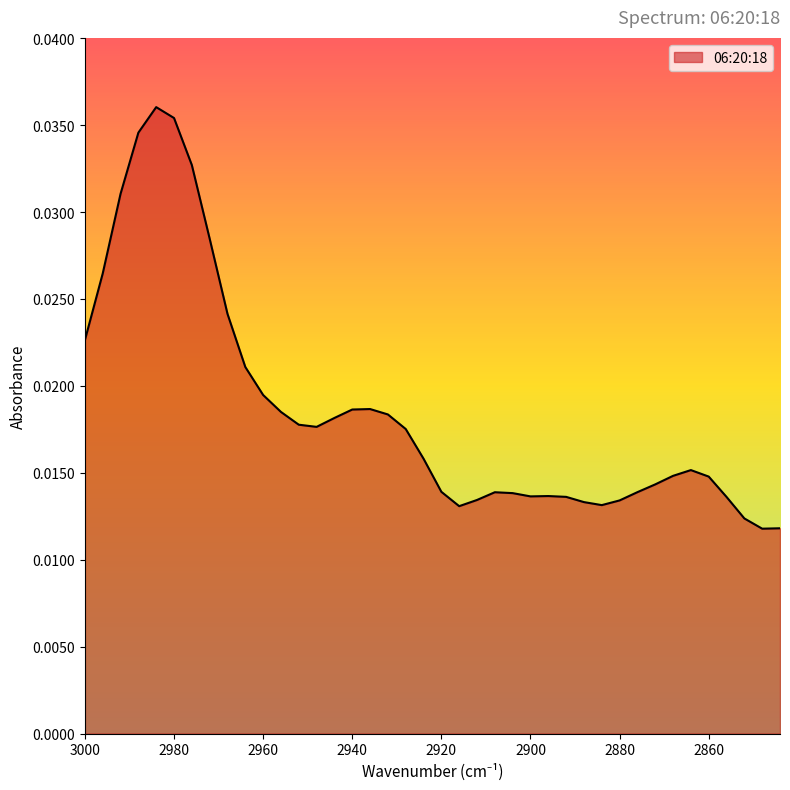

Is it true that the value at 2940 is 0.0?

True